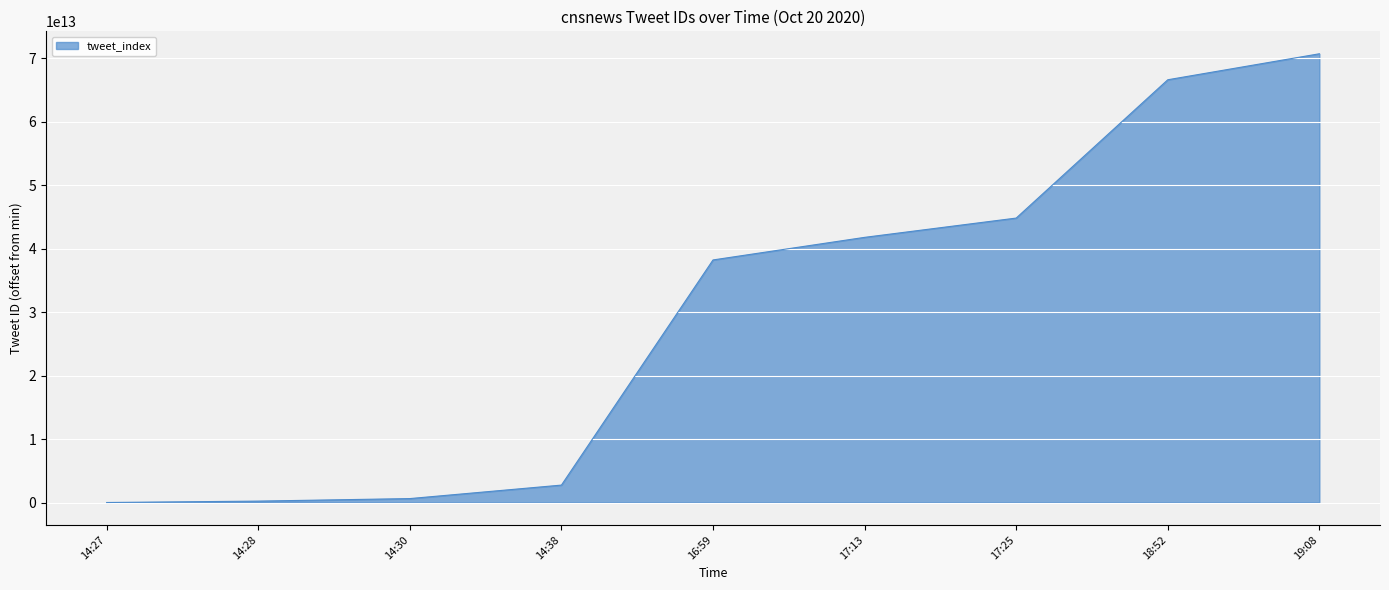

At which category does the chart reach its peak across all series?

19:08